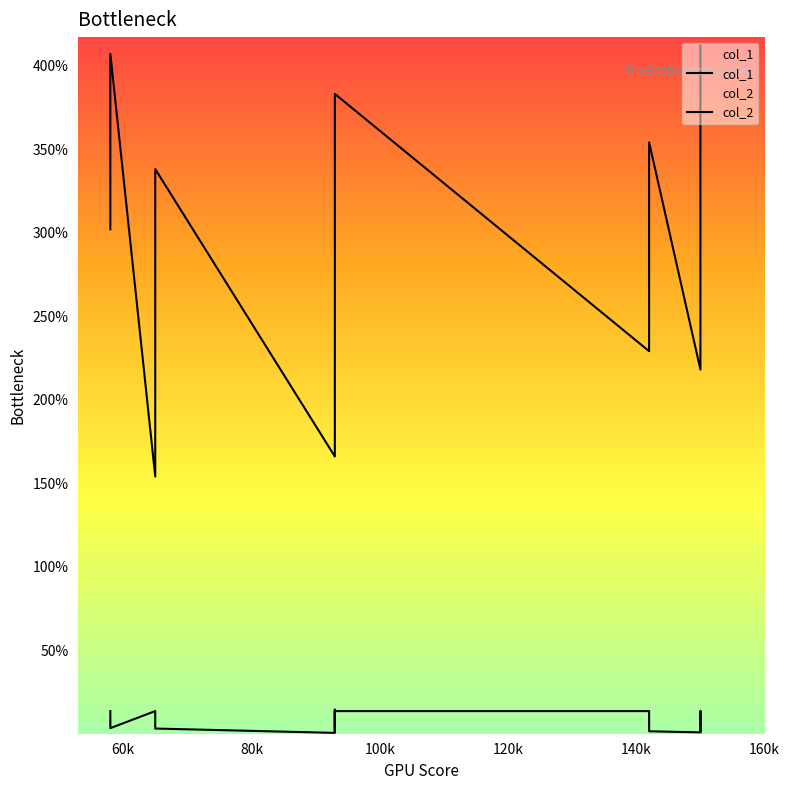

Reading right to left, transcribe all the data shown in this chart.

col_1: 412.0	342.0	338.0	243.0	232.0	218.0	354.0	243.0	229.0	383.0	339.0	332.0	227.0	166.0	338.0	211.0	154.0	407.0	323.0	302.0
col_2: 1.5	3.4	3.1	12.6	13.6	0.8	1.5	3.1	13.6	13.6	1.5	14.4	3.4	0.5	3.1	13.6	13.6	3.4	13.6	13.6